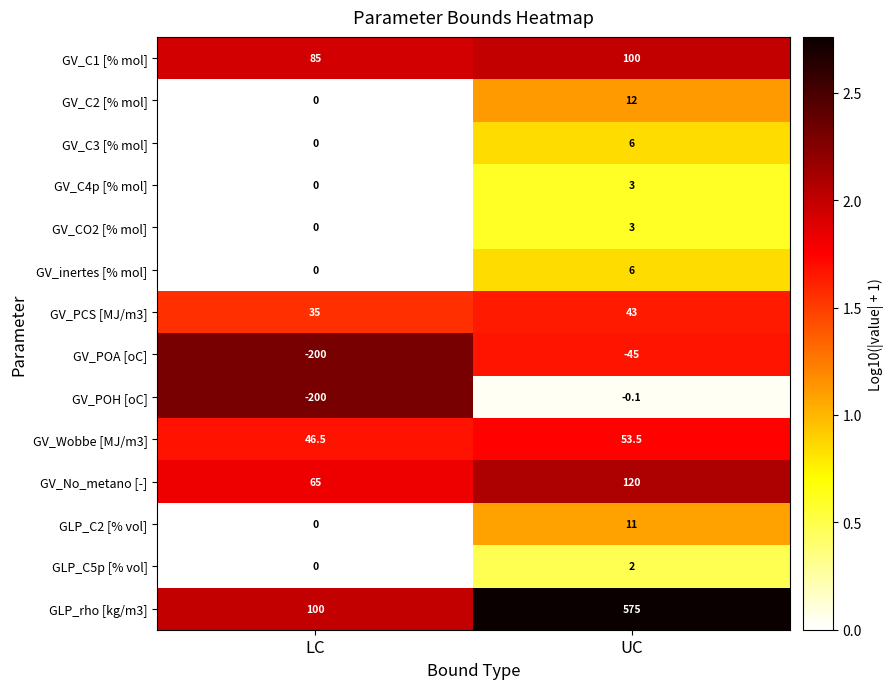

Which category has the highest value in the GLP_C5p [% vol] series?

UC